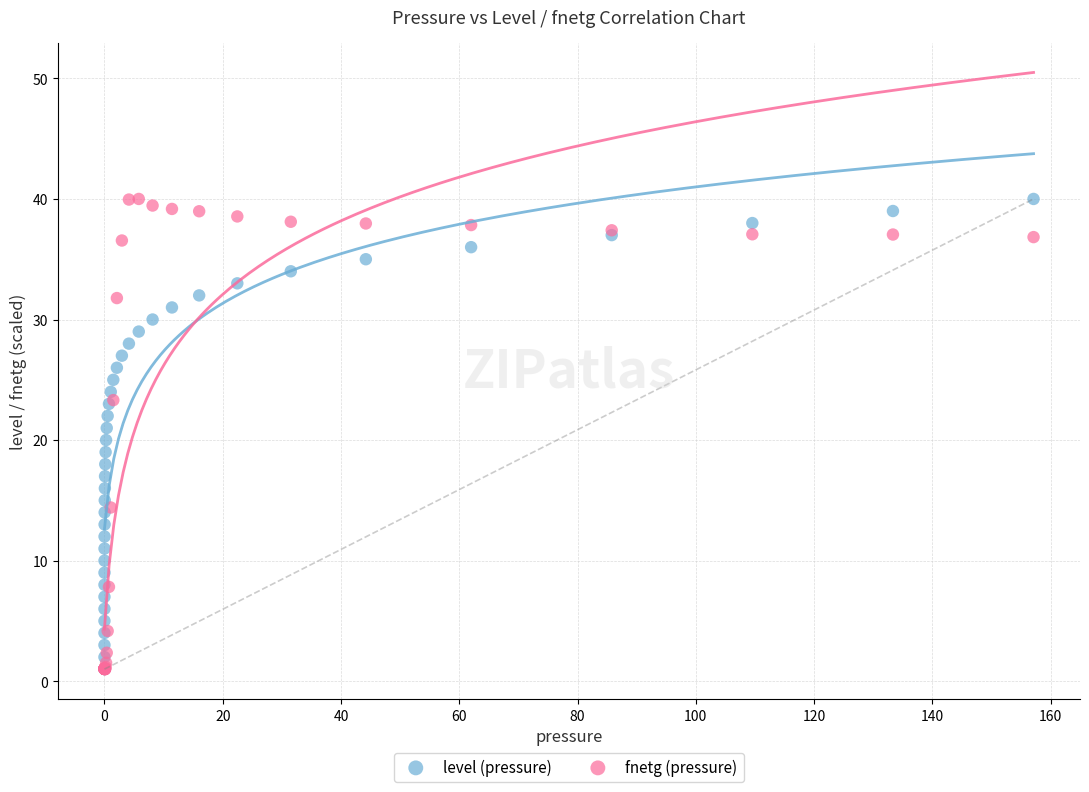

What are all the series names shown in the legend?

level (pressure), fnetg (pressure)